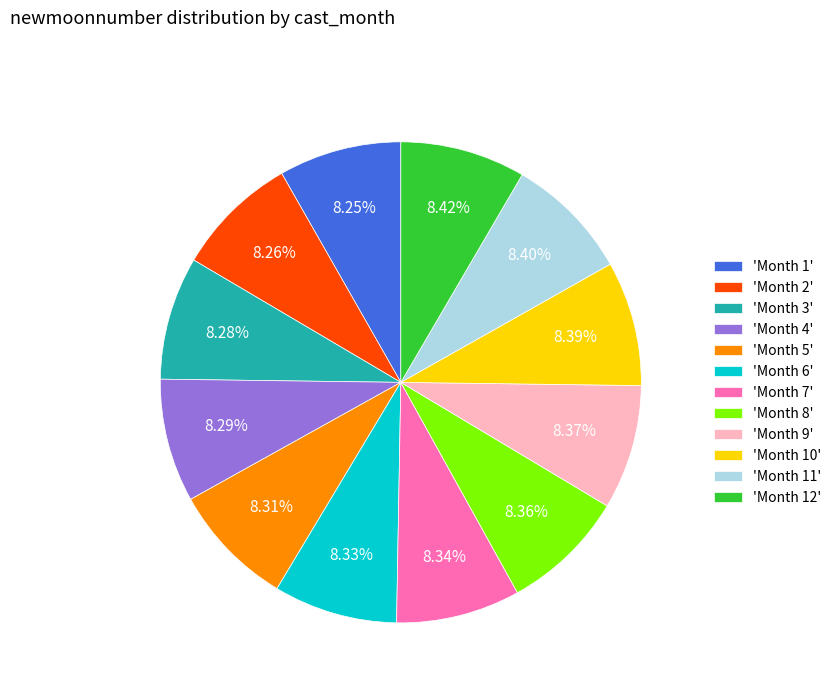

What is the ratio of the value at 'Month 11' to the value at 'Month 8'?

1.0